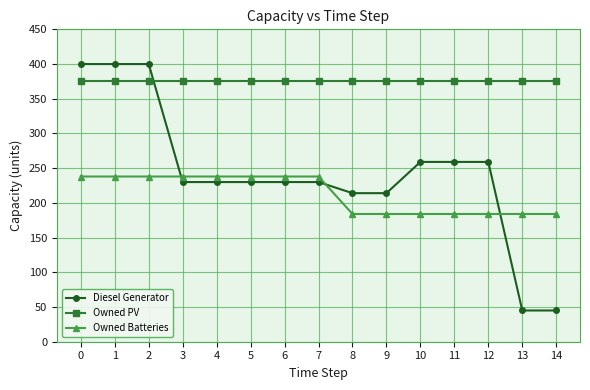

What is the maximum value shown in the chart?

400